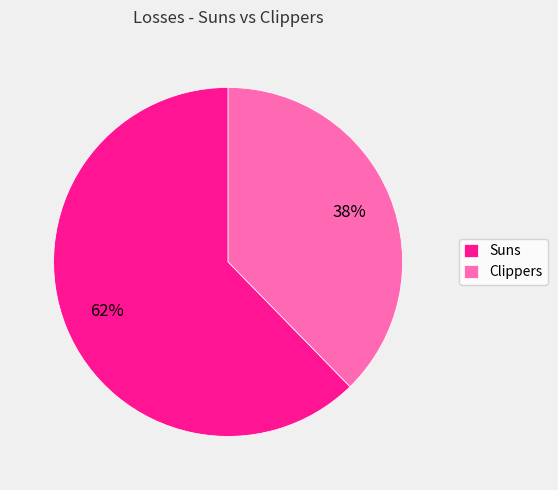

Approximately how many times larger is the value at Clippers compared to Suns?

0.6